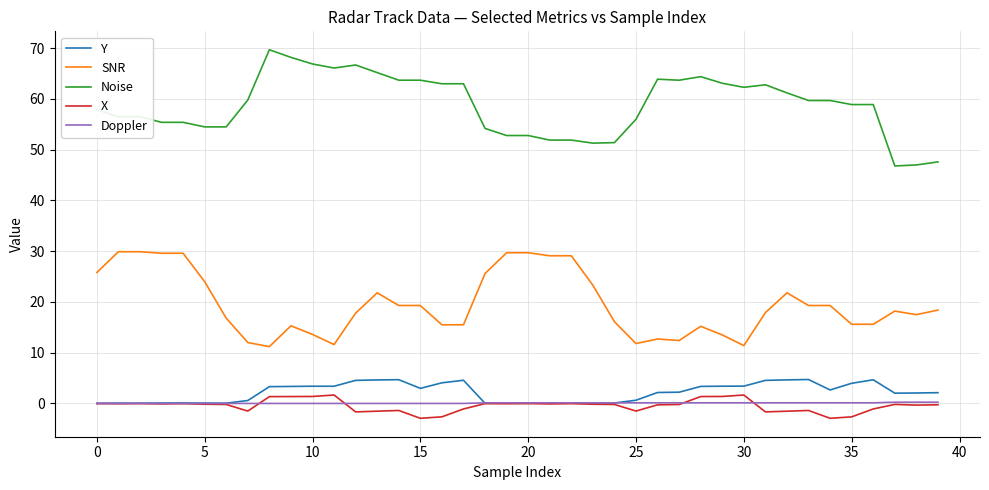

What is the smallest value displayed?

-2.9